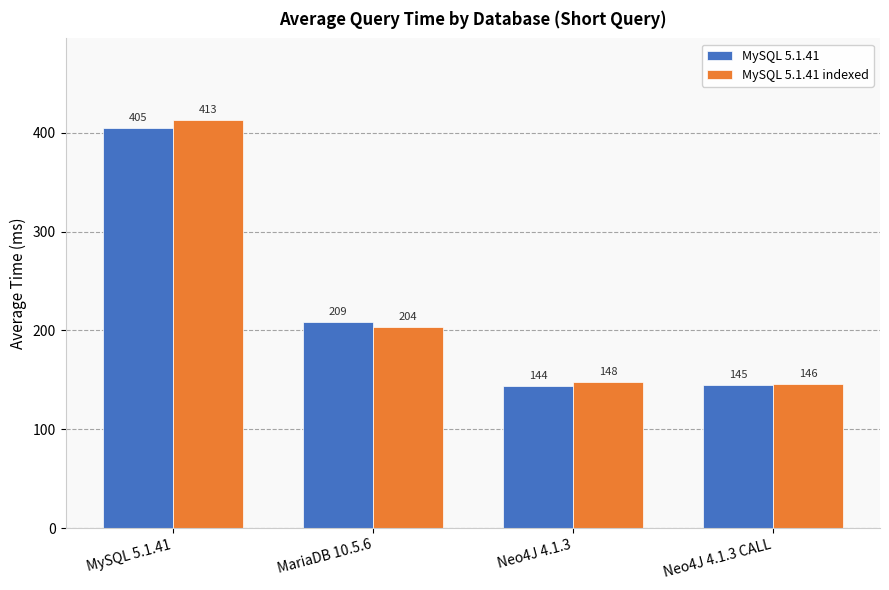

Which category has the lowest value in the MySQL 5.1.41 indexed series?

Neo4J 4.1.3 CALL